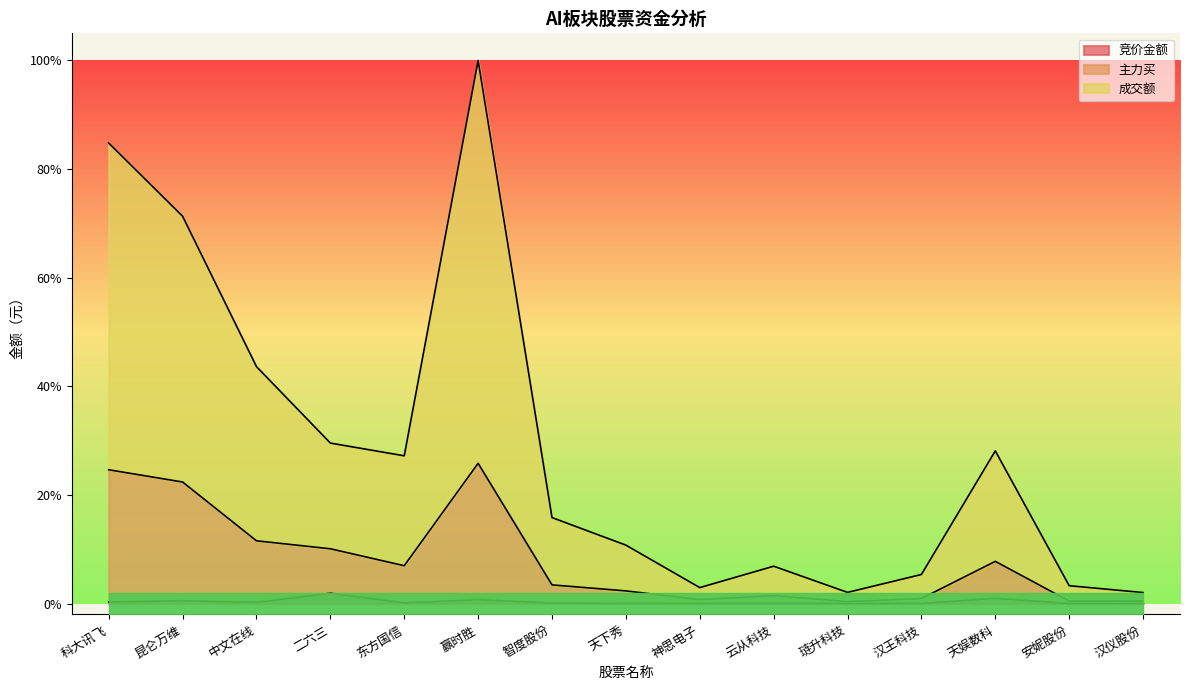

Reading right to left, list all the values displayed in this chart.

竞价金额: 0.0	0.0	0.0	0.0	0.0	0.0	0.0	0.0	0.0	0.0	0.0	0.0	0.0	0.0	0.0
主力买: 0.0	0.0	0.1	0.0	0.0	0.0	0.0	0.0	0.0	0.3	0.1	0.1	0.1	0.2	0.2
成交额: 0.0	0.0	0.3	0.1	0.0	0.1	0.0	0.1	0.2	1.0	0.3	0.3	0.4	0.7	0.8